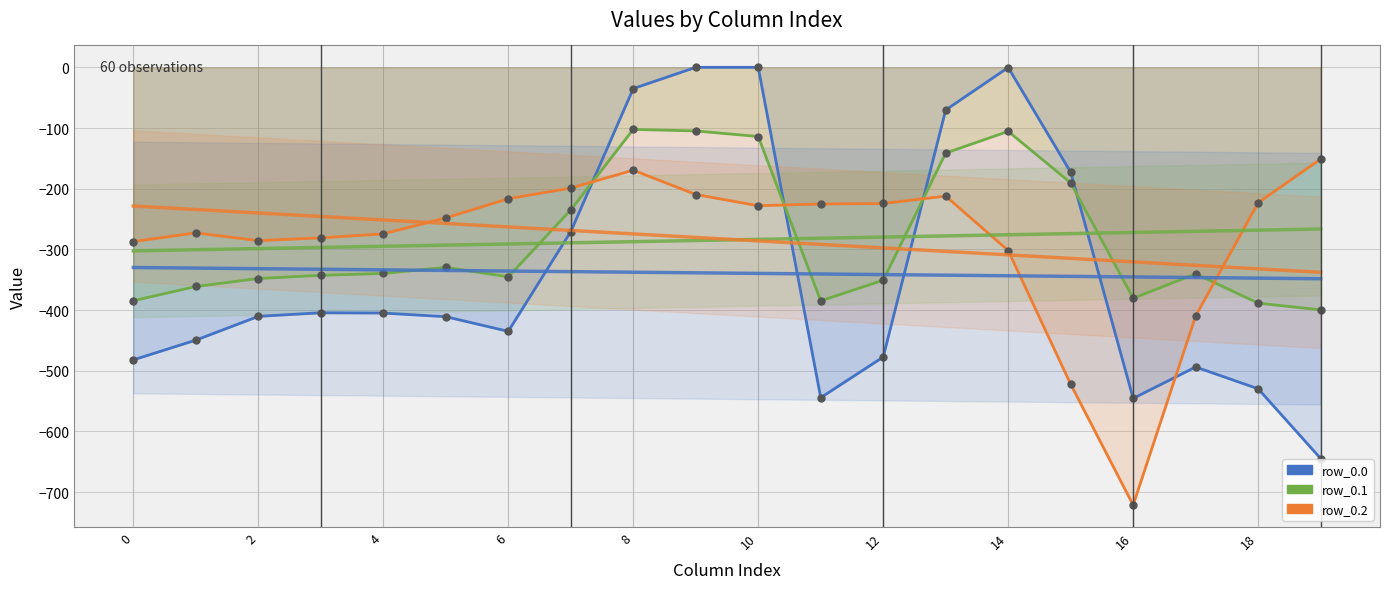

What is the difference between the second highest and minimum values in the row_0.0 series?

644.5